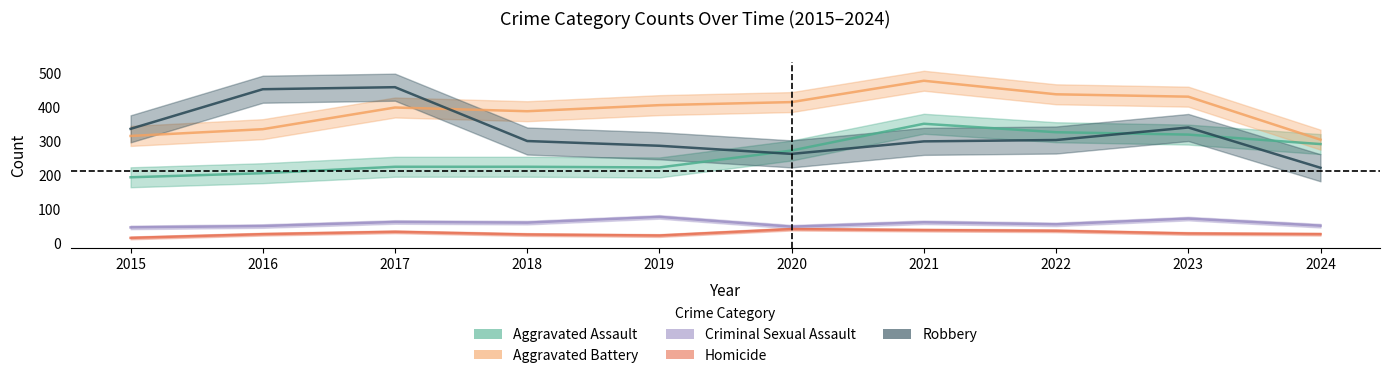

Which has a higher value, 2016 or 2021?

2021